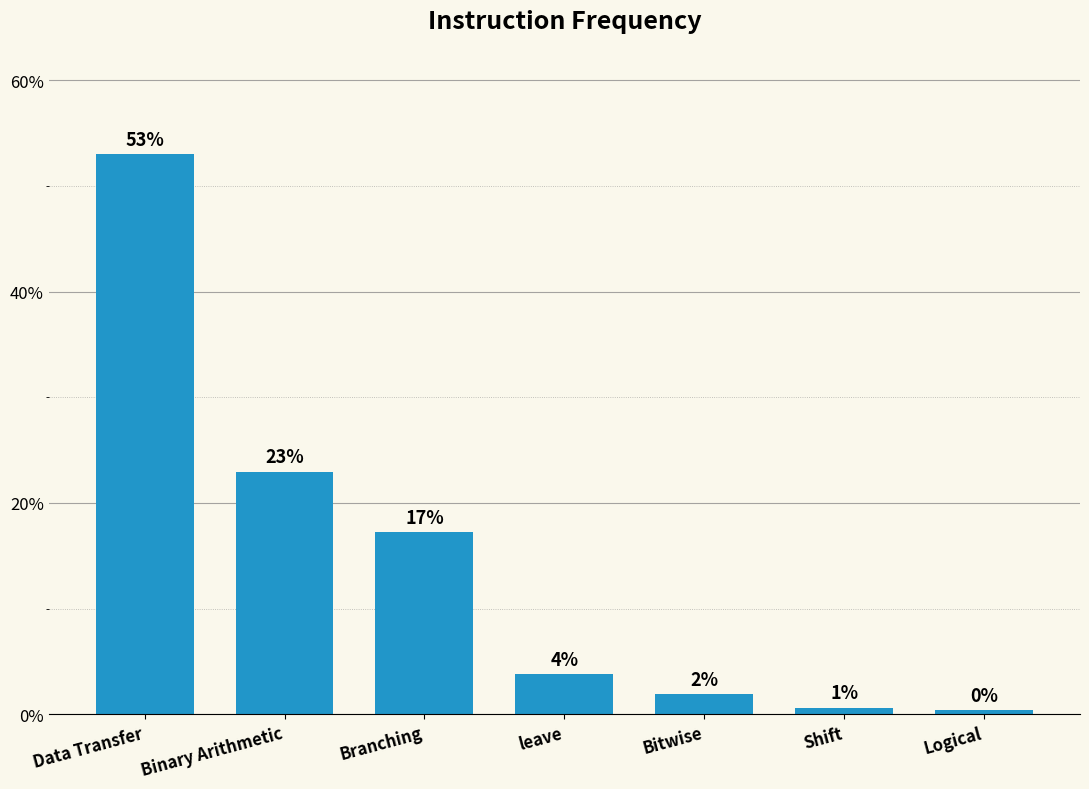

How many bars are there in total?

7